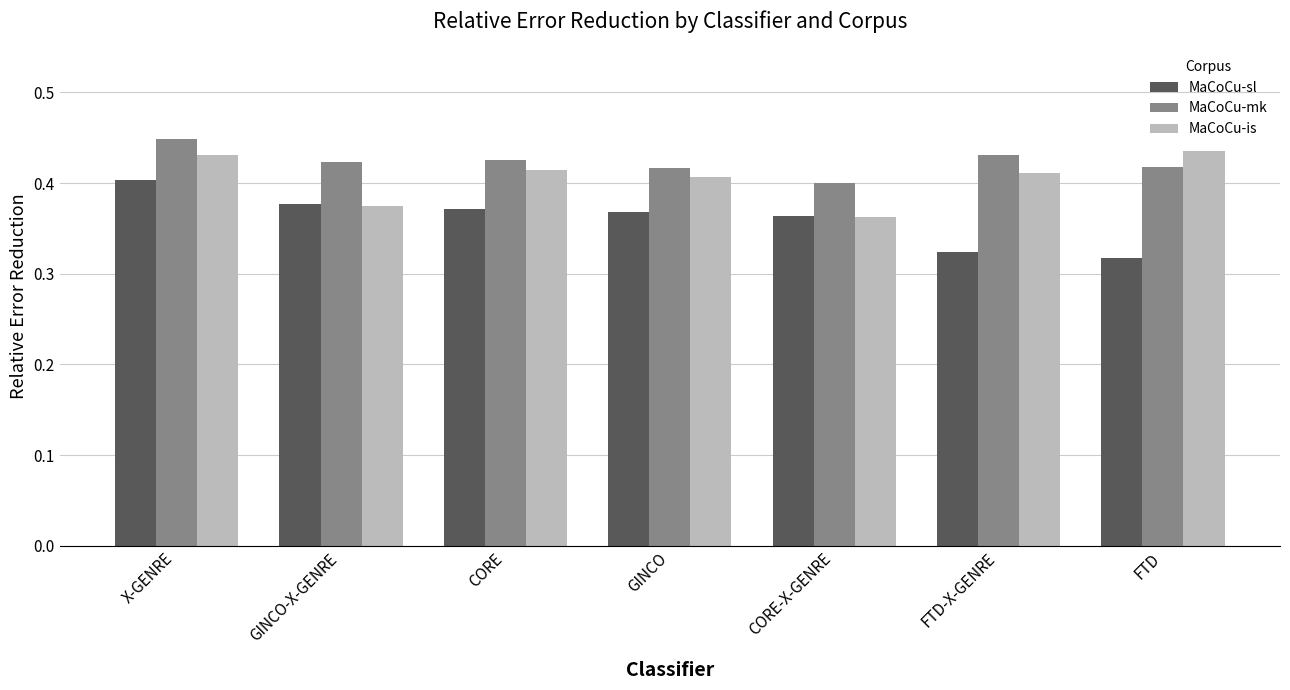

What is the sum of all MaCoCu-is values?

2.8